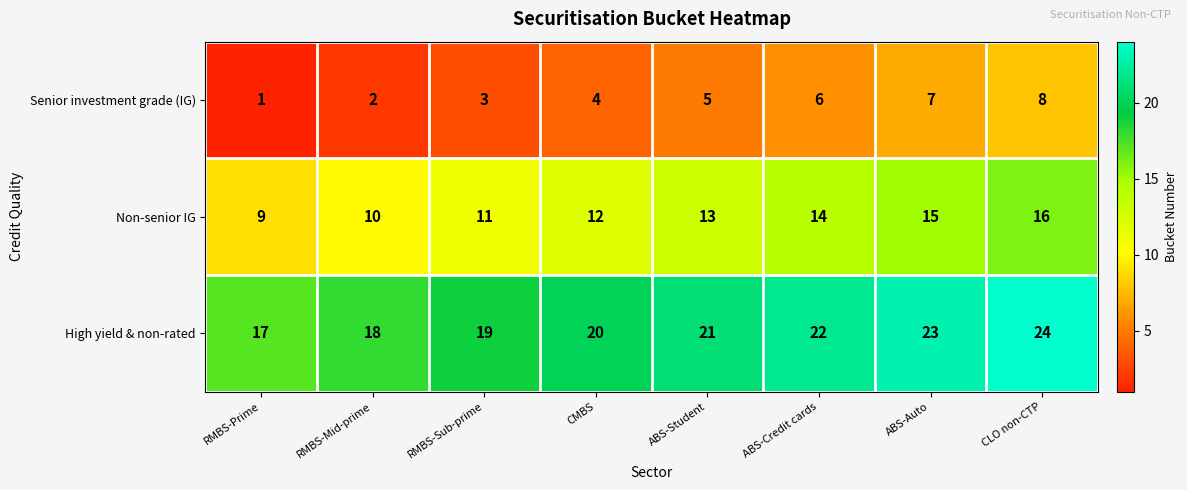

What is the maximum value shown in the chart?

24